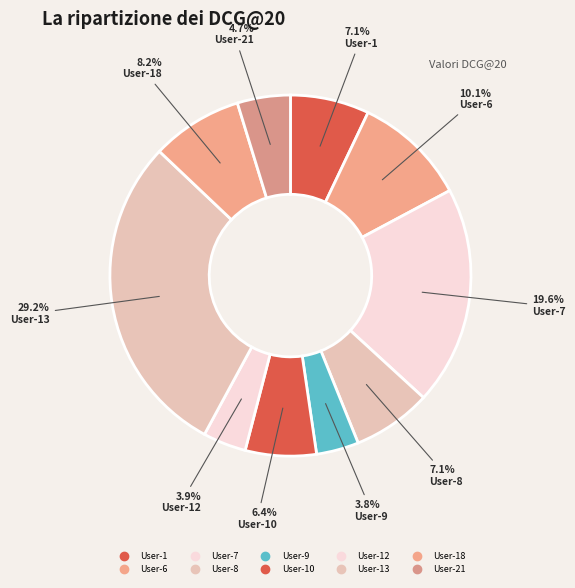

To the nearest percent, what is the average slice percentage?

10%